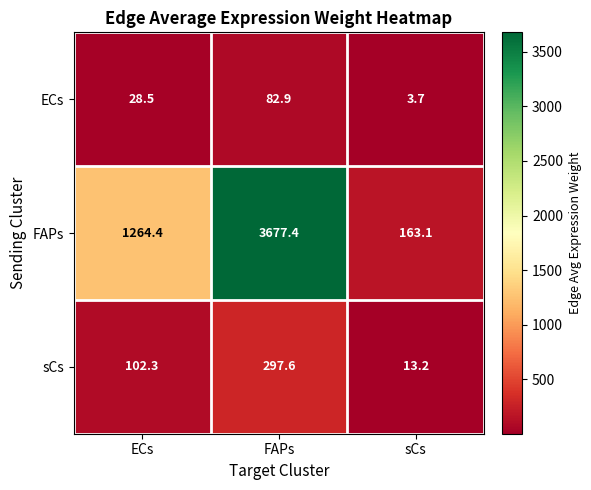

At which label does FAPs reach its peak?

FAPs